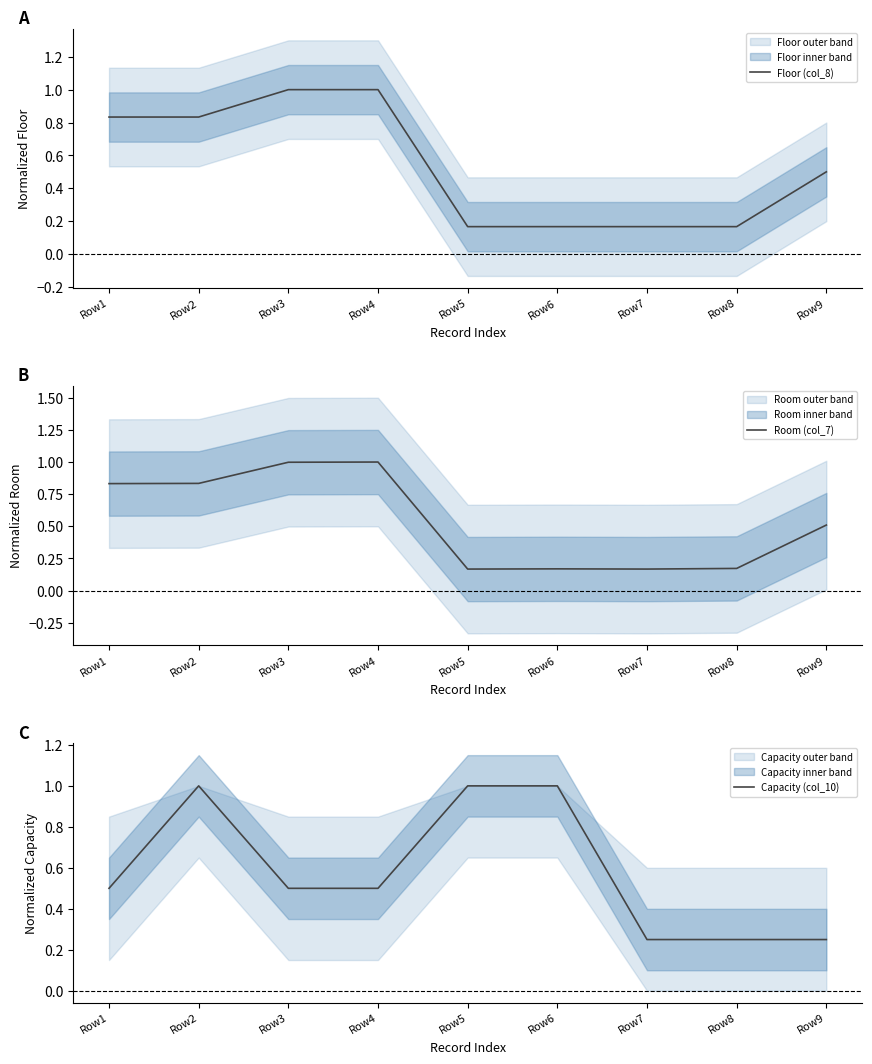

Where is Floor (col_8) nearest to the value 0?

Row5